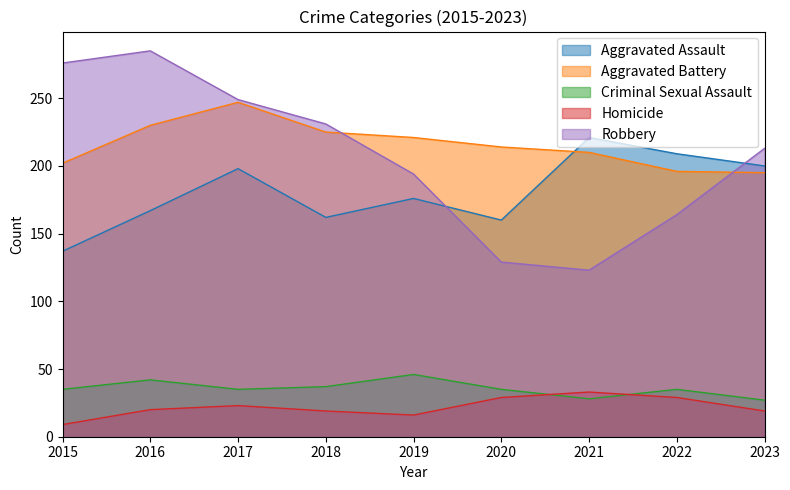

Does the chart display data point markers on the line(s)?

No